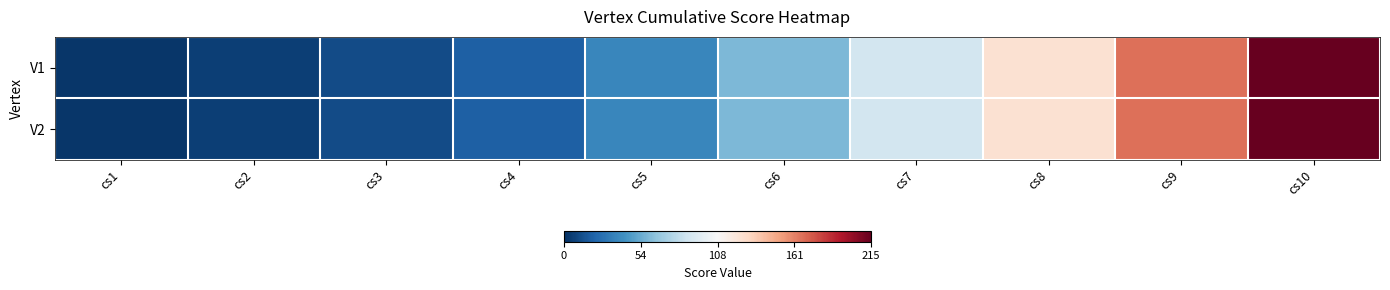

Which label corresponds to the smallest value in the chart?

cs1